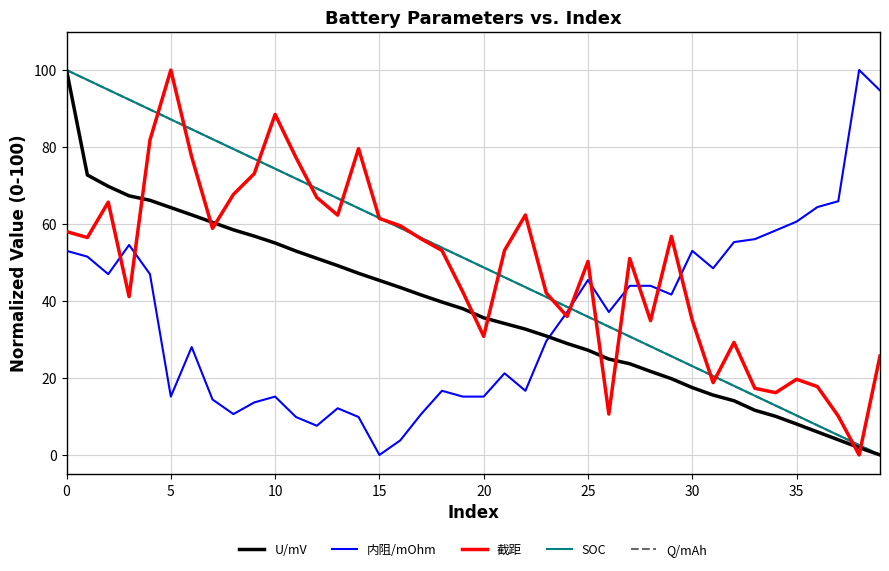

What is the maximum value for SOC?

100.0